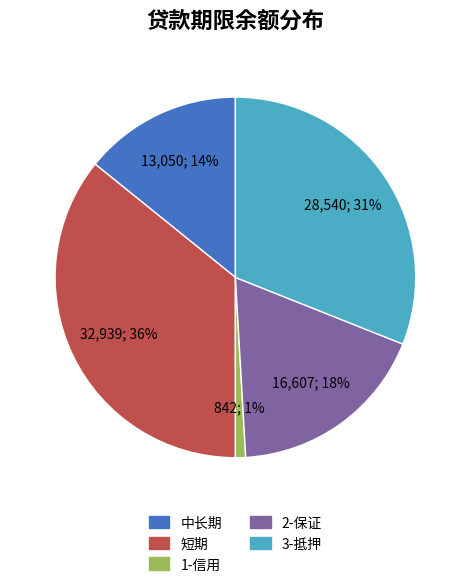

To the nearest percent, what is the difference between the largest and smallest slice percentages?

35%